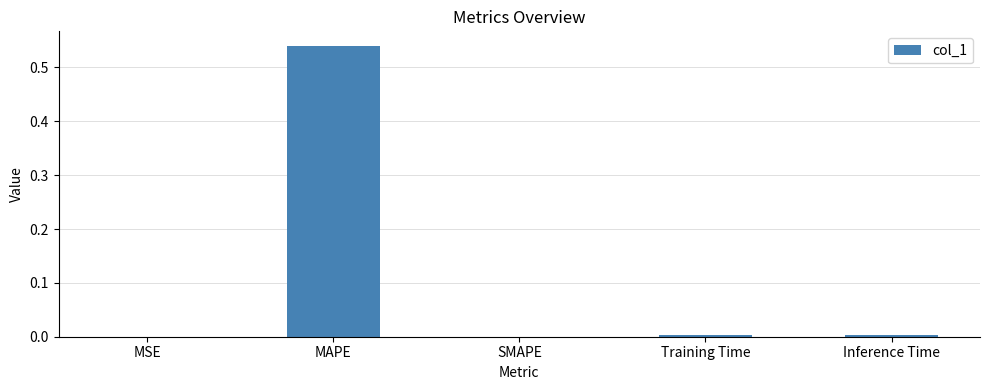

Is it true that the value at Inference Time is 0.0?

True